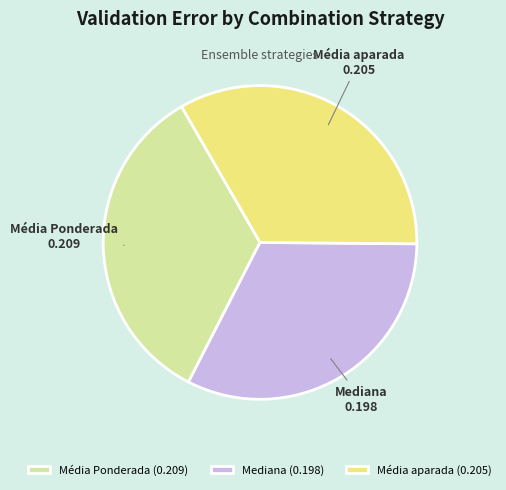

How many segments does this pie chart have?

3